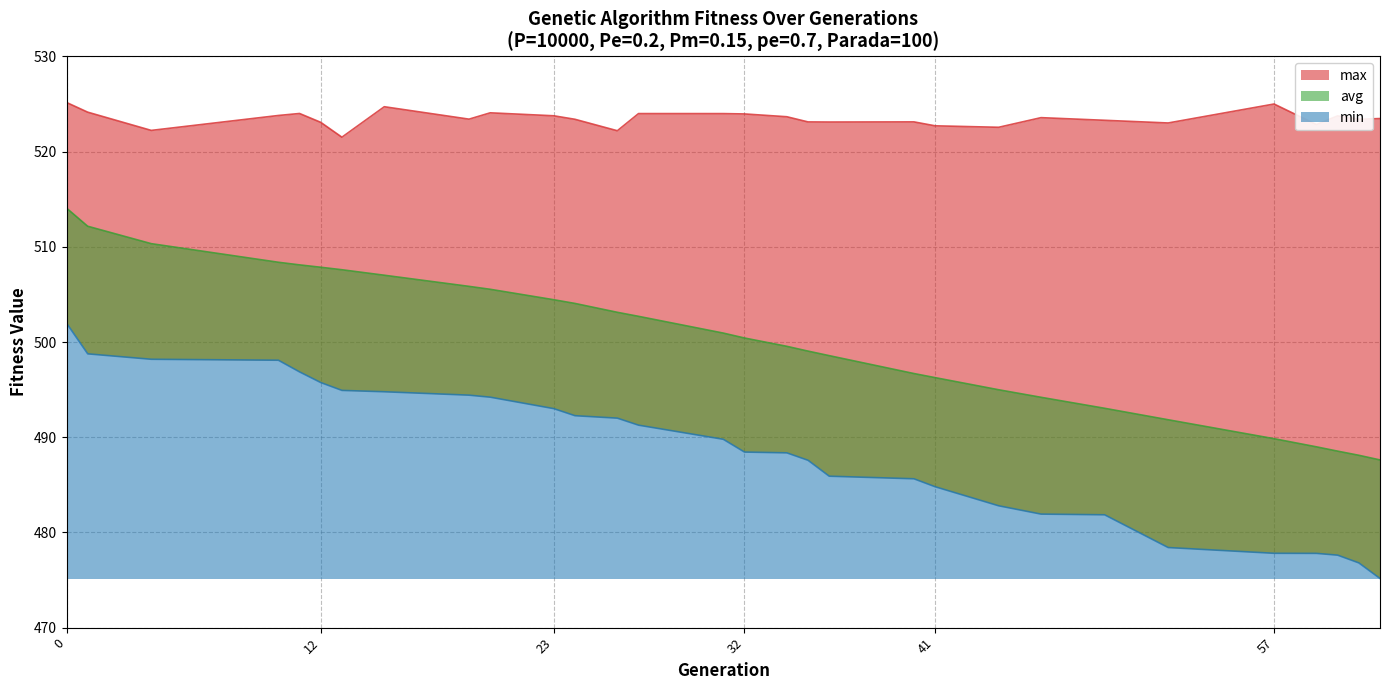

What is the value of the avg point at the 2nd from the left?

512.2